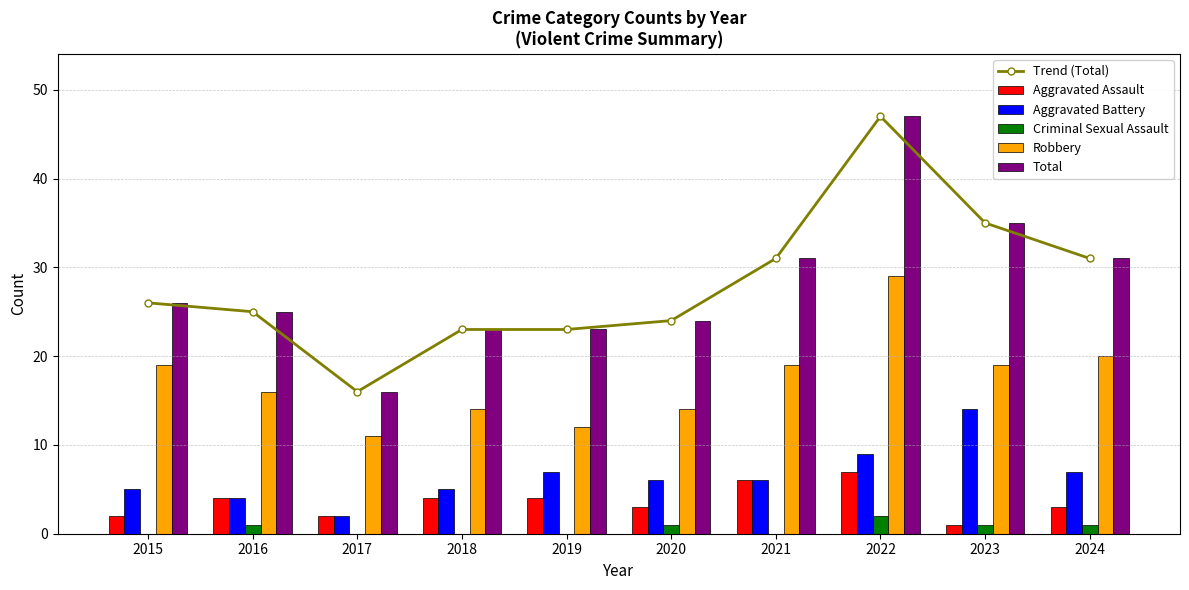

The Trend (Total) series shows 47.0 at 2022. True or false?

True